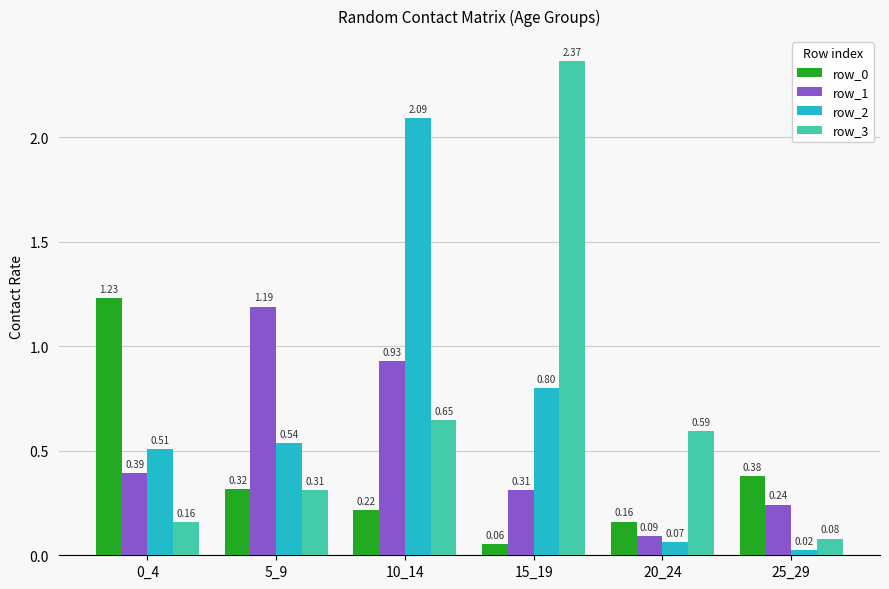

What is the sum of the row_1 values at 10_14 and 0_4?

1.3